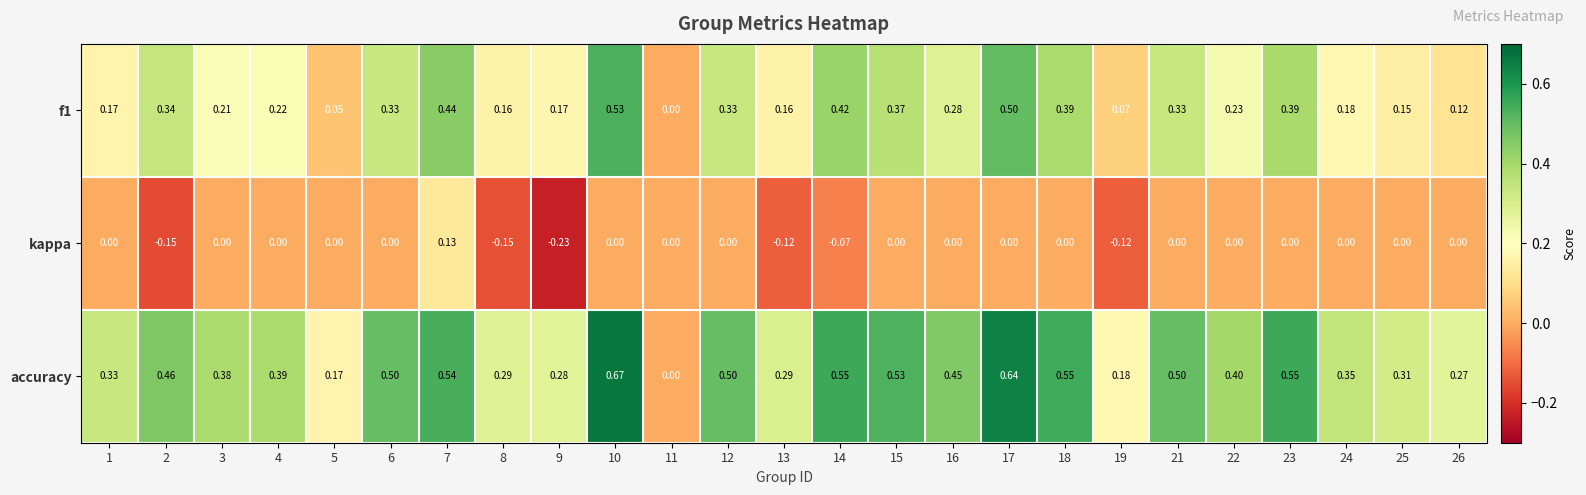

Which series has the largest total across all categories?

accuracy